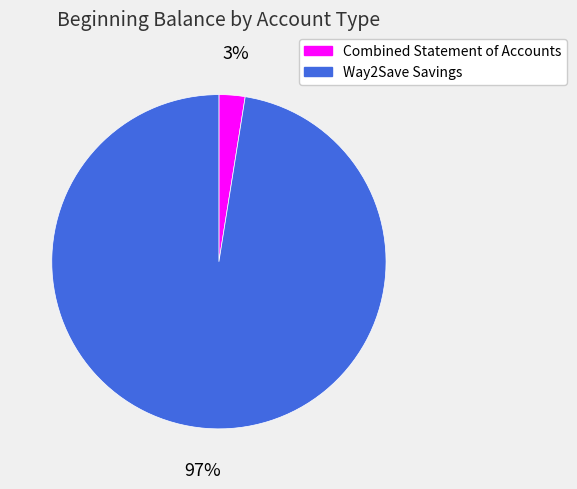

To the nearest percent, what is the average slice percentage?

50%